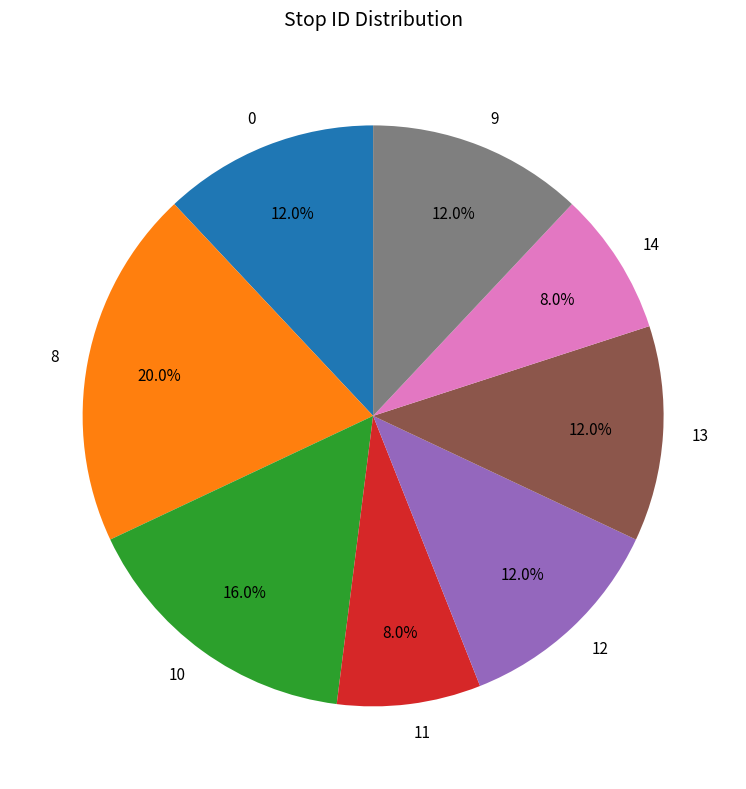

How many segments does this pie chart have?

8